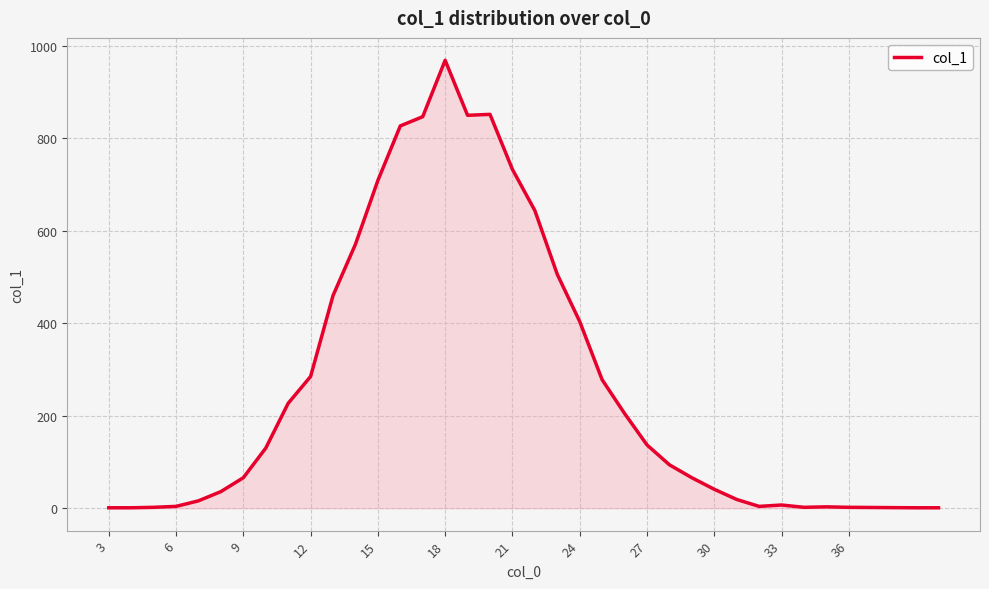

What is the greatest value displayed?

969